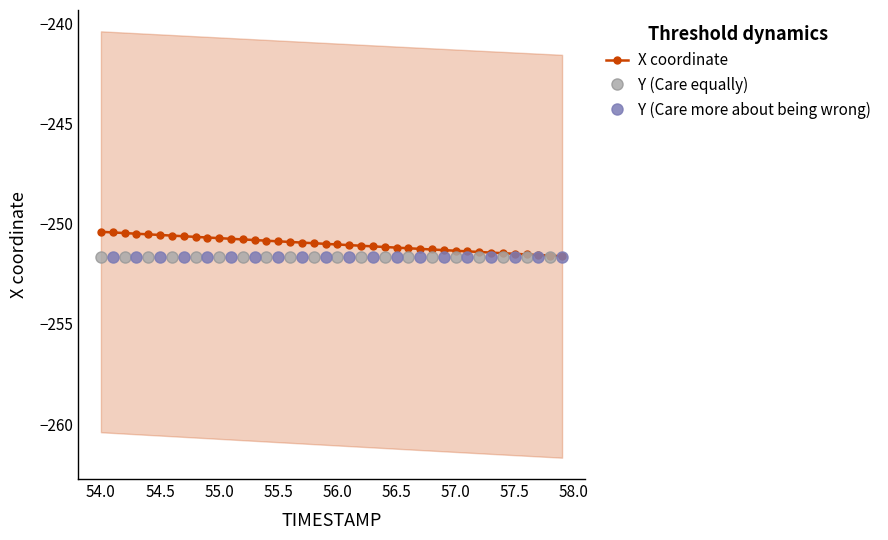

What is the minimum value for X coordinate?

-251.6